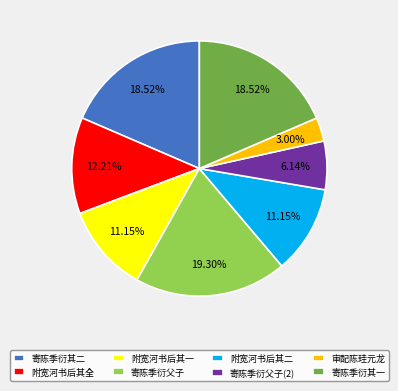

Is the sum of 寄陈季衍其二 and 附宽河书后其一 greater than half?

No